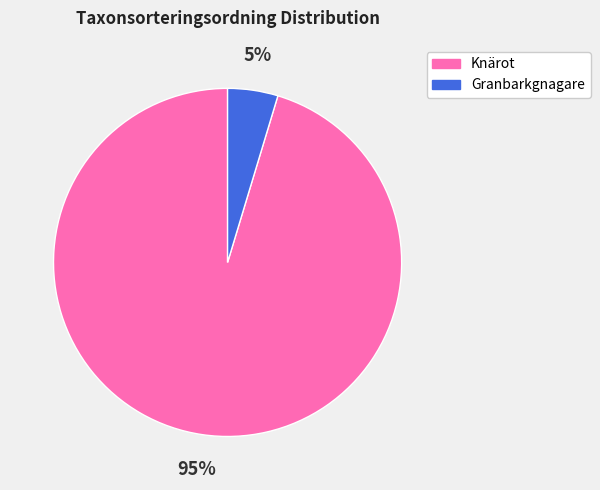

Which slice represents more than half of the pie?

Knärot